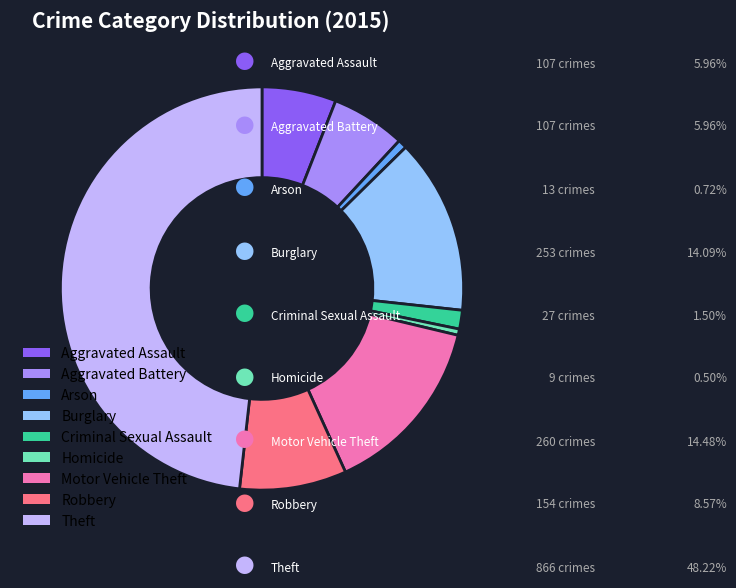

What is the largest slice in the pie chart?

Theft